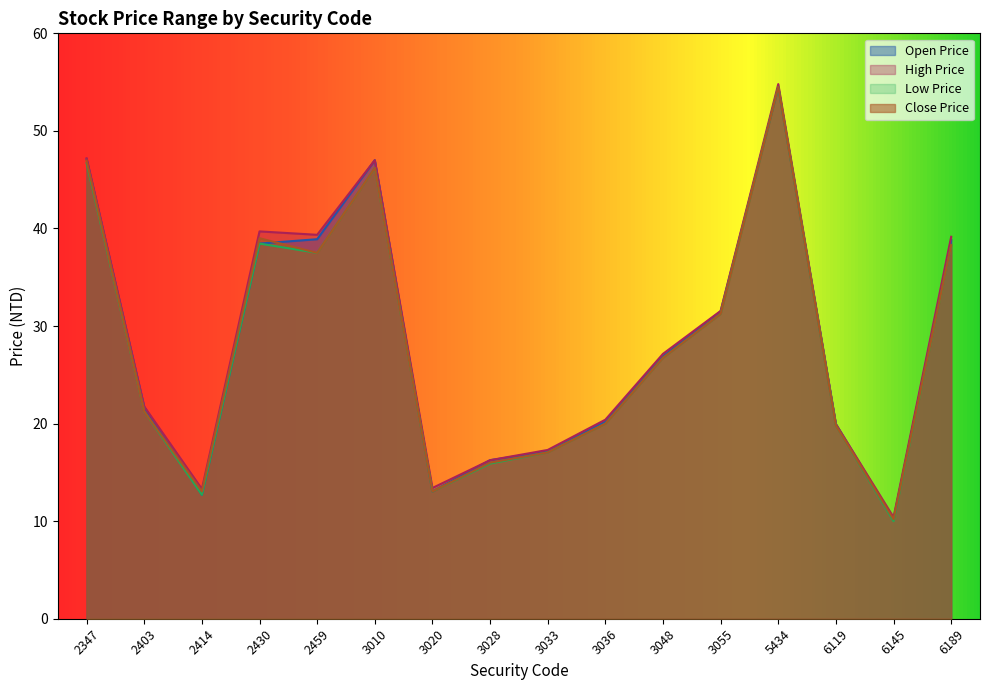

True or false: Low Price and Open Price intersect in this chart.

False